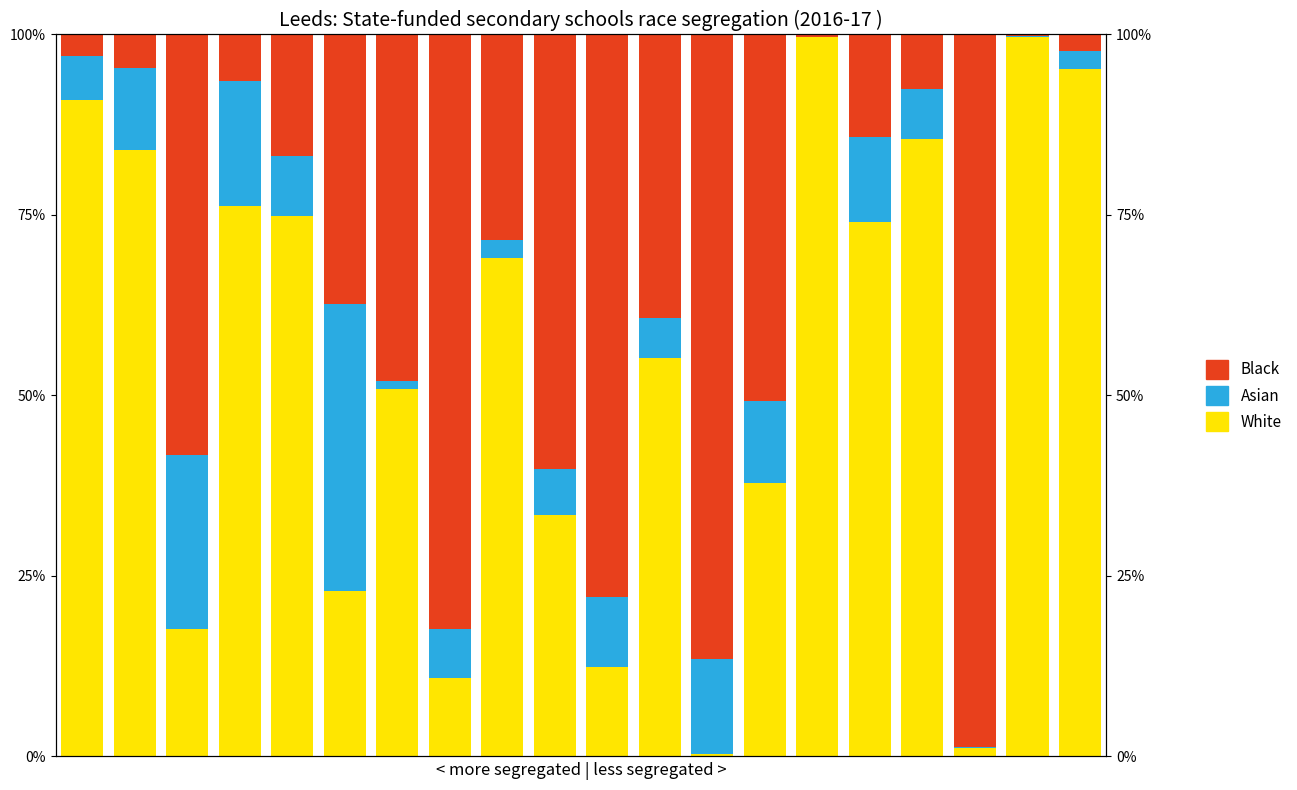

Which category has the lowest value across all series?

14